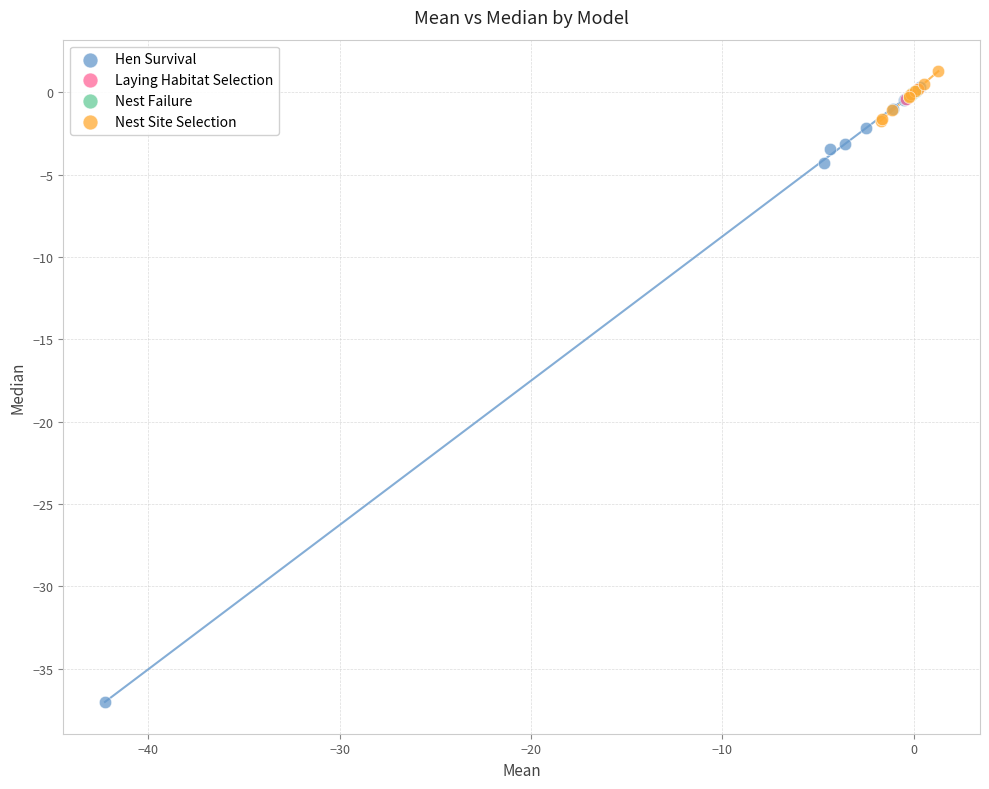

Which series has the largest Y range (max minus min)?

Hen Survival